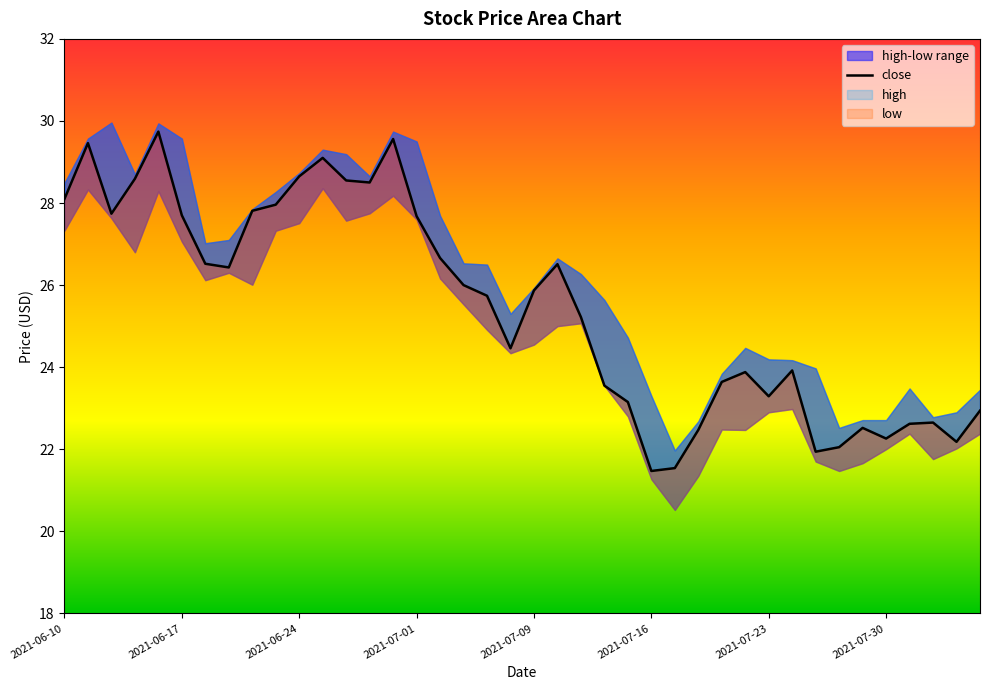

Approximately how many times larger is the value at 38 compared to 35?

1.0